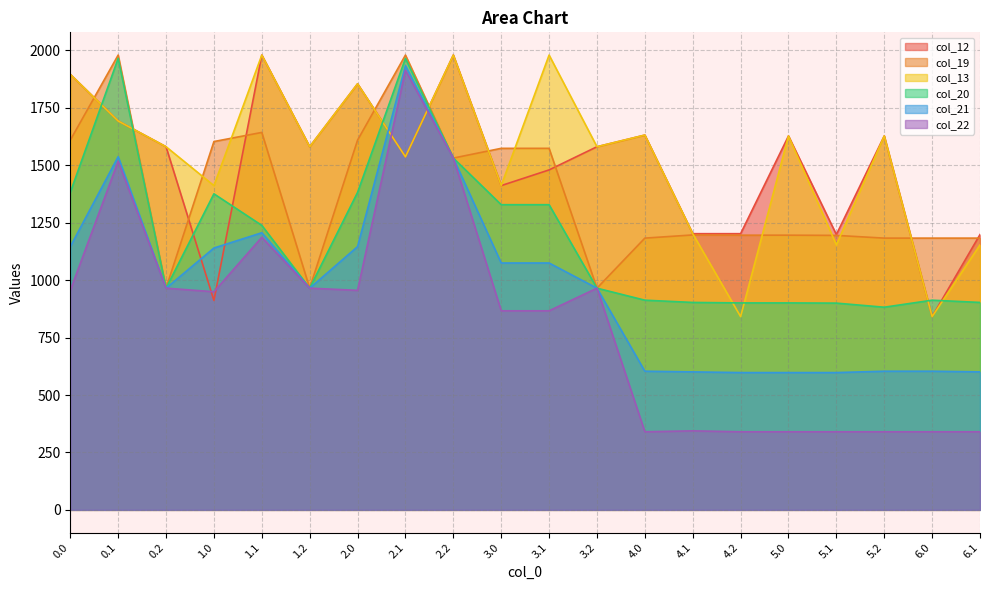

Where is the first local maximum for col_22?

0.1